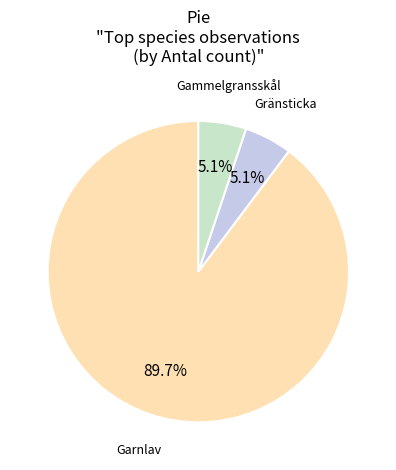

Is there any slice that represents more than half of the pie?

Yes